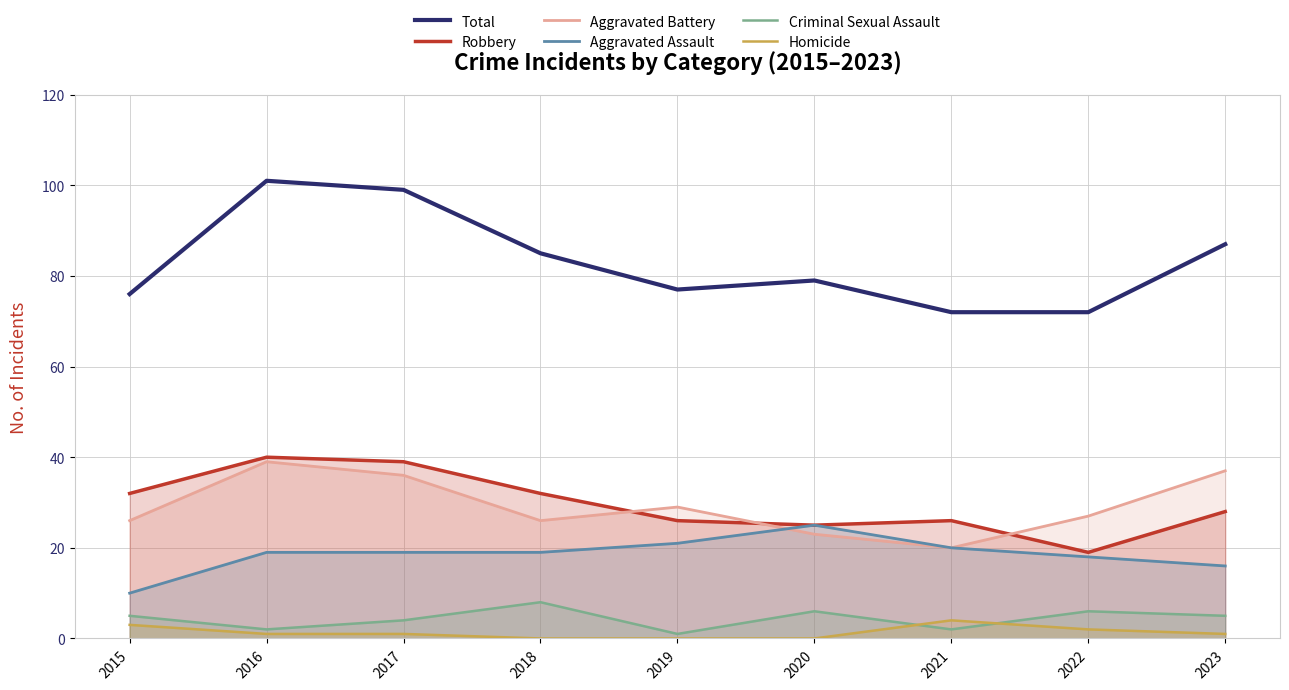

What is the difference between the maximum and minimum values in the Total series?

29